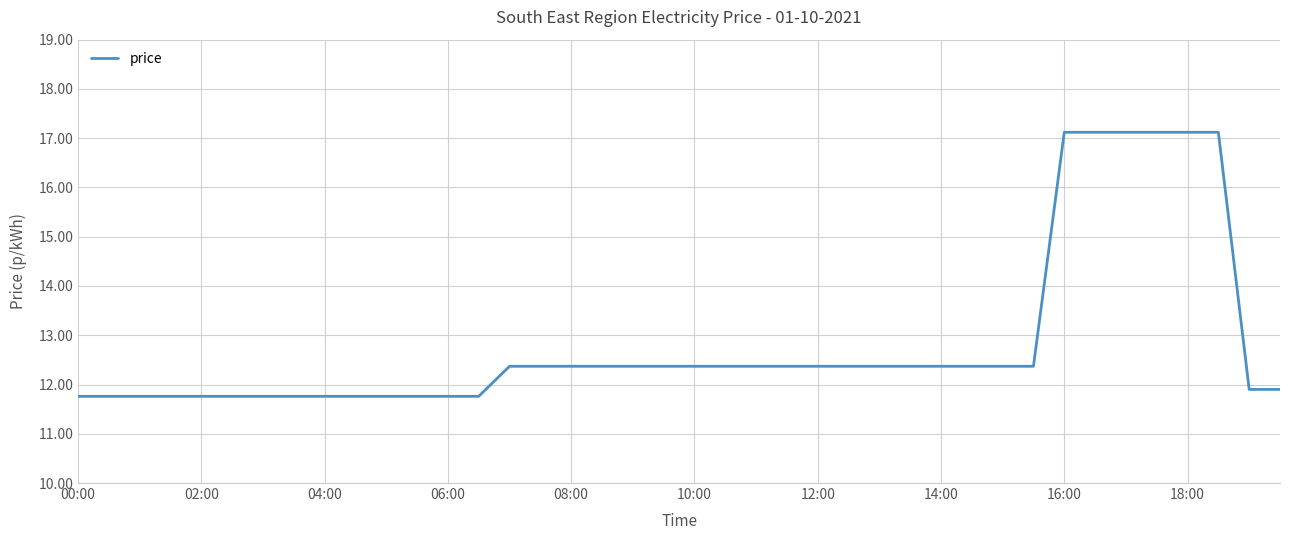

What is the maximum value shown in the chart?

17.1